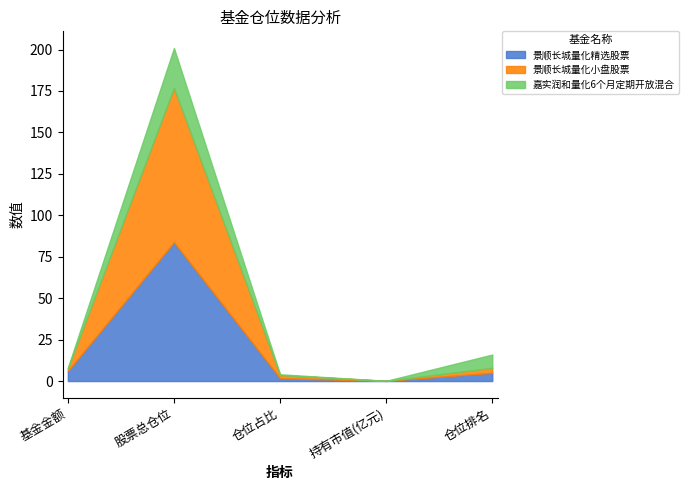

At which category does 嘉实润和量化6个月定期开放混合 reach its first local peak?

股票总仓位